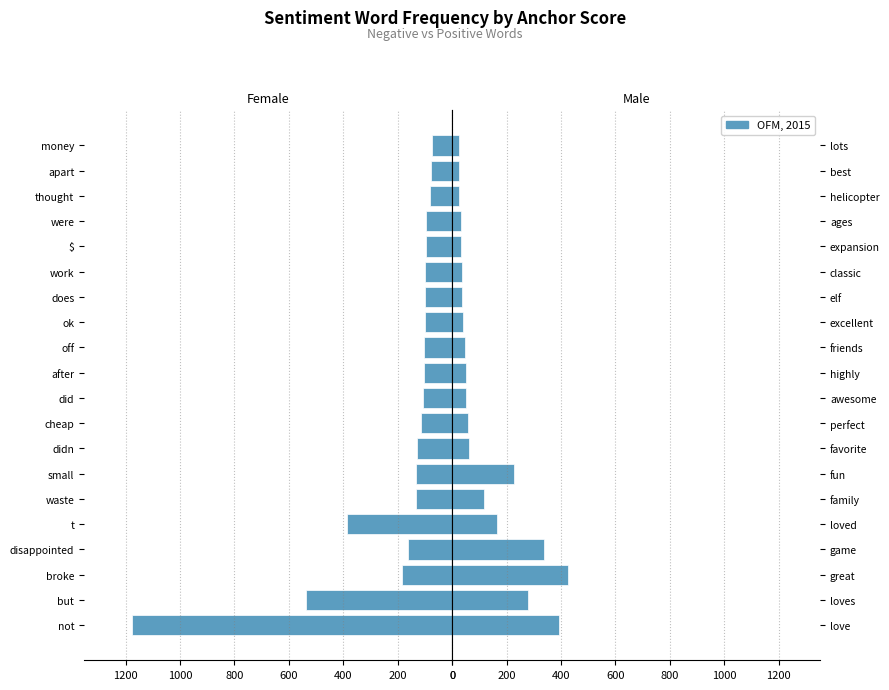

What is the smallest value displayed?

25